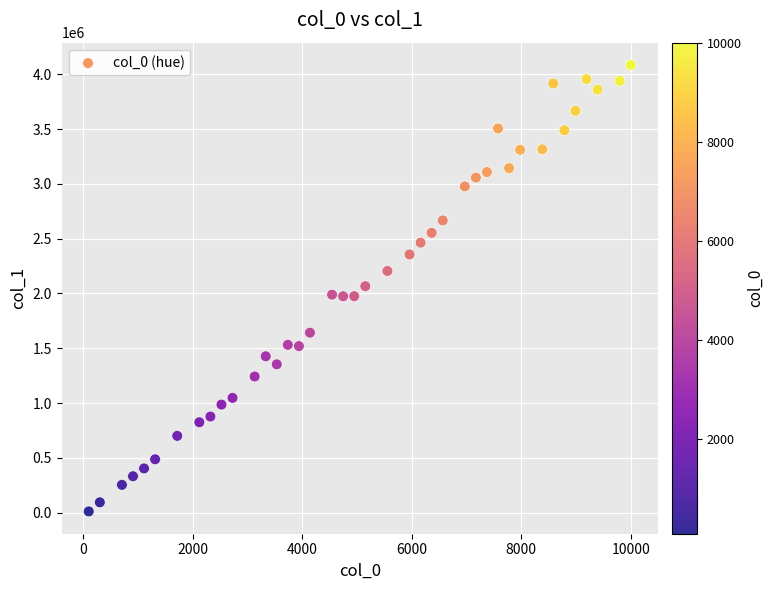

What is the range of X values (max minus min)?

9900